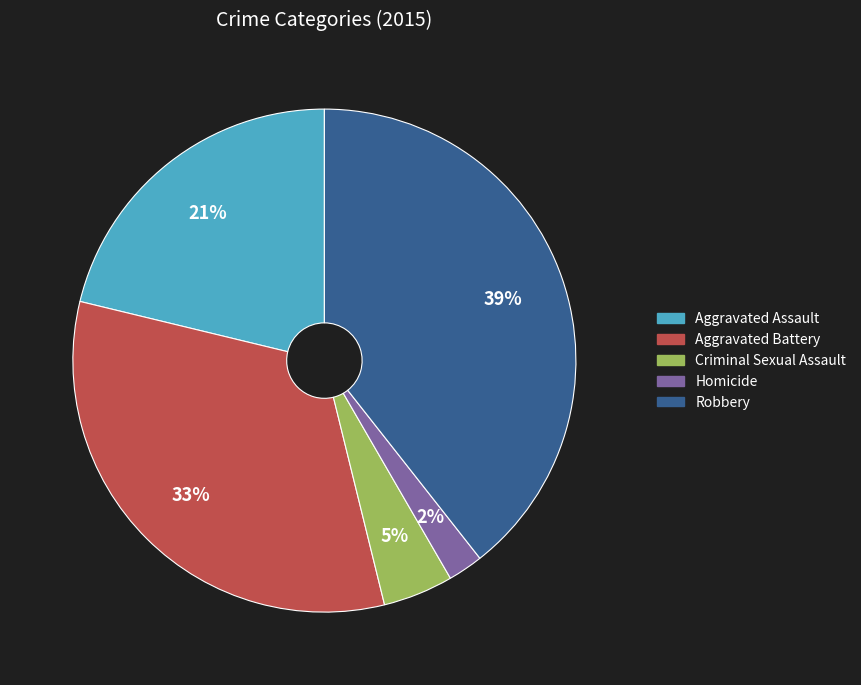

Rank the categories by value from highest to lowest.

Robbery, Aggravated Battery, Aggravated Assault, Criminal Sexual Assault, Homicide